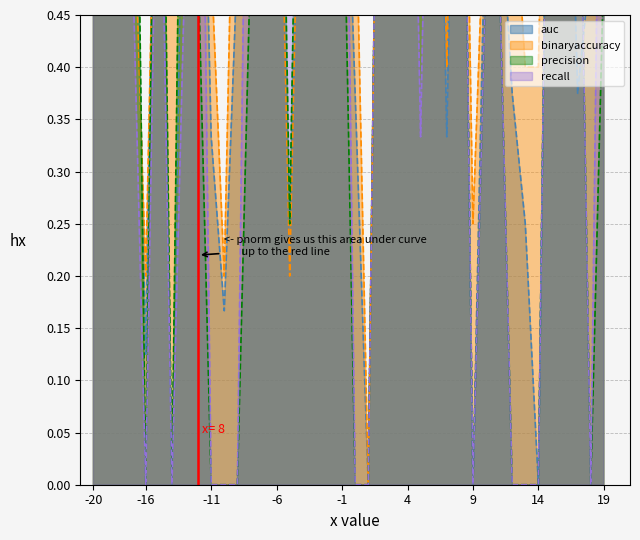

What is the average value of the auc series?

0.6